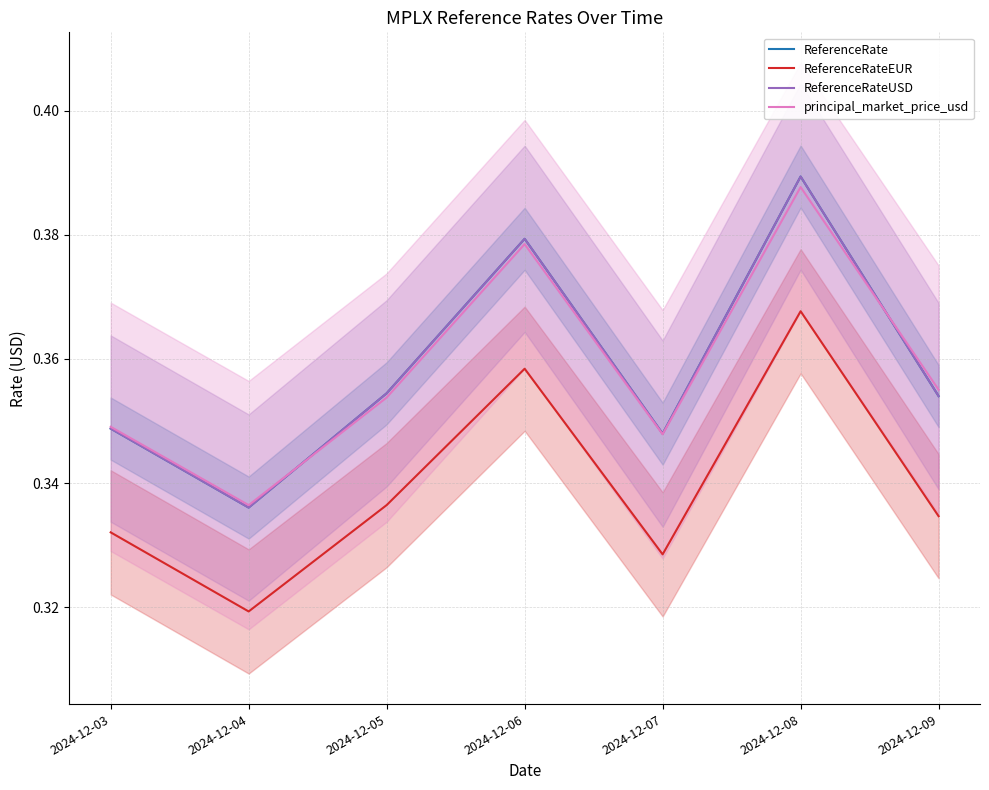

Rank the series by their maximum value, from lowest to highest.

ReferenceRateEUR, principal_market_price_usd, ReferenceRate, ReferenceRateUSD